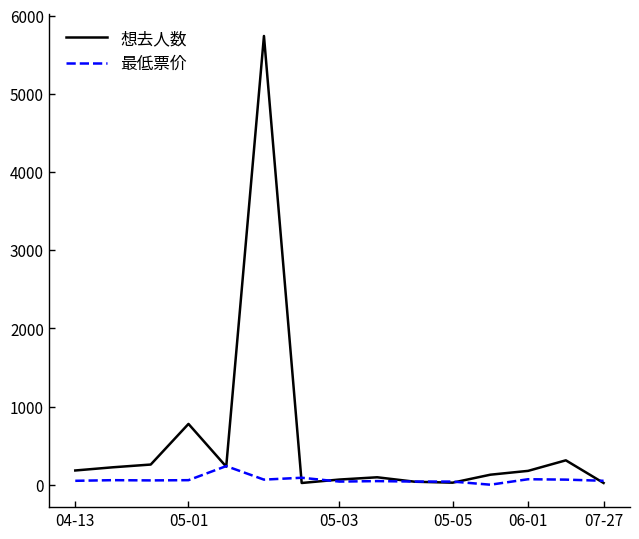

Rank the series by their average value, from highest to lowest.

想去人数, 最低票价